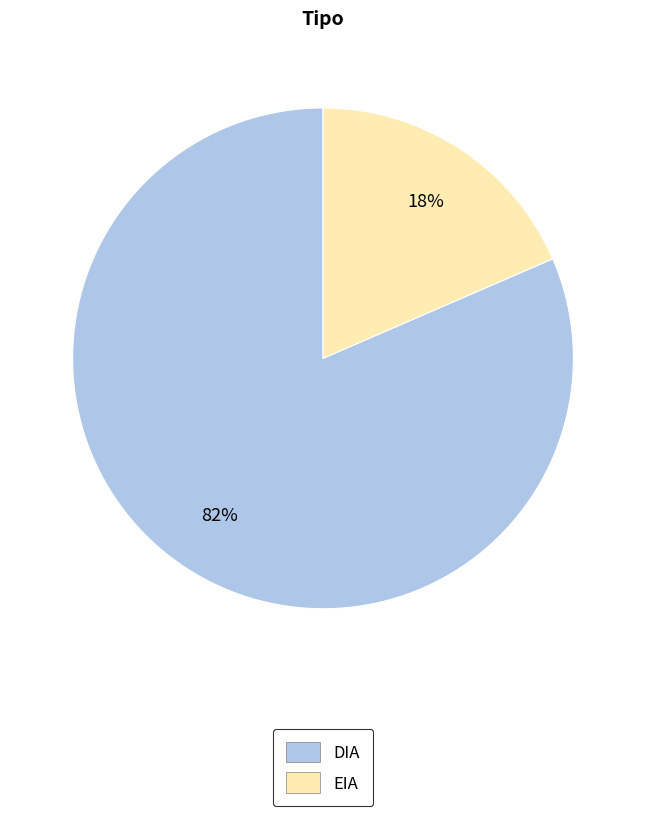

True or false: EIA accounts for 32% of the total.

False